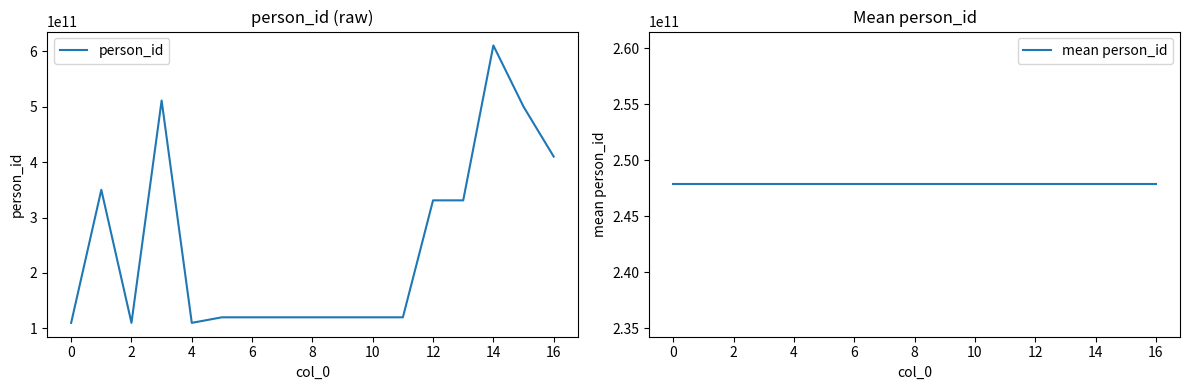

The value of person_id at 12 is 331000011991. True or false?

True